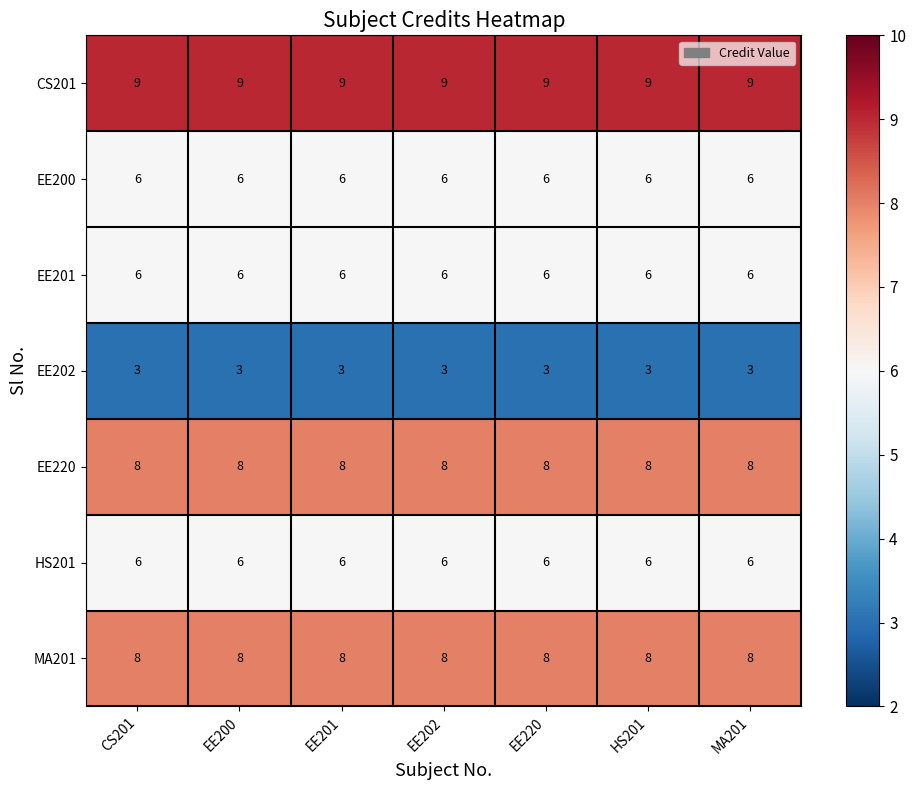

What is the average value of the EE201 series?

6